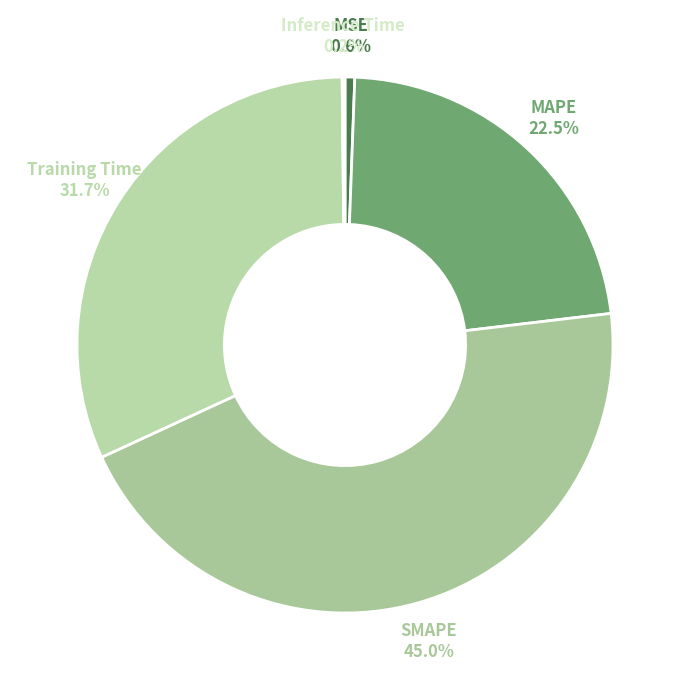

What percentage is NOT represented by MAPE?

77.5%